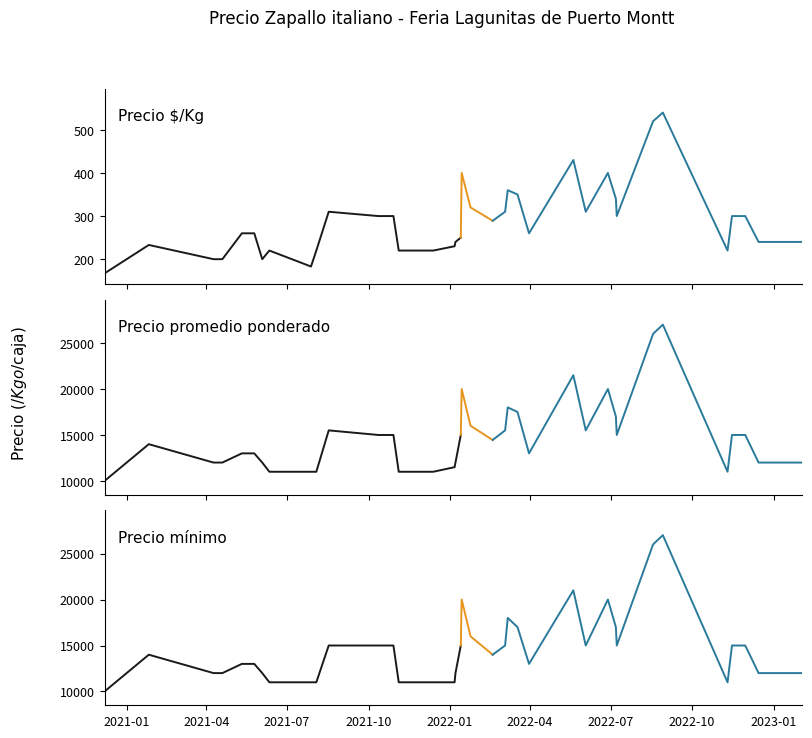

What is the difference between the maximum and second lowest values in the Precio $/Kg series?

357